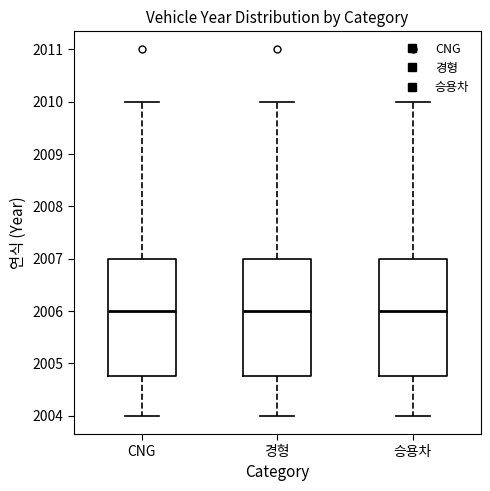

Reading left to right, transcribe this box plot: for each box, give where its median line is, the range the box spans, and where its two whiskers end, as read against the y-axis. The values are not printed on the chart, so give them approximately, as read against the axis.

CNG: median 2006.0, box 2004.8 to 2007.0, whiskers 2004.0 to 2010.0
경형: median 2006.0, box 2004.8 to 2007.0, whiskers 2004.0 to 2010.0
승용차: median 2006.0, box 2004.8 to 2007.0, whiskers 2004.0 to 2010.0